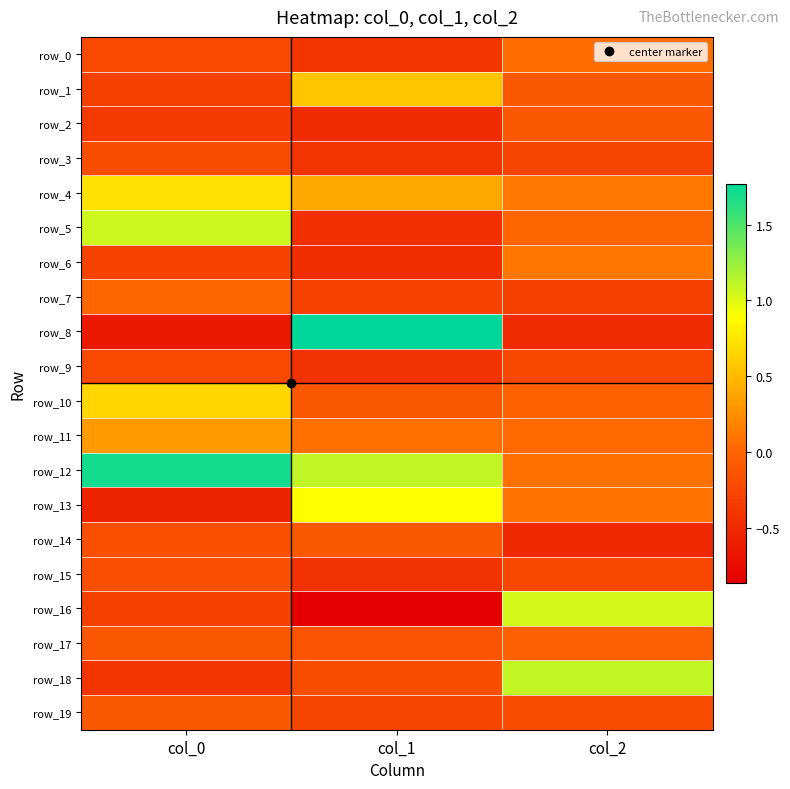

What is the lowest value of the row_19 series?

-0.3